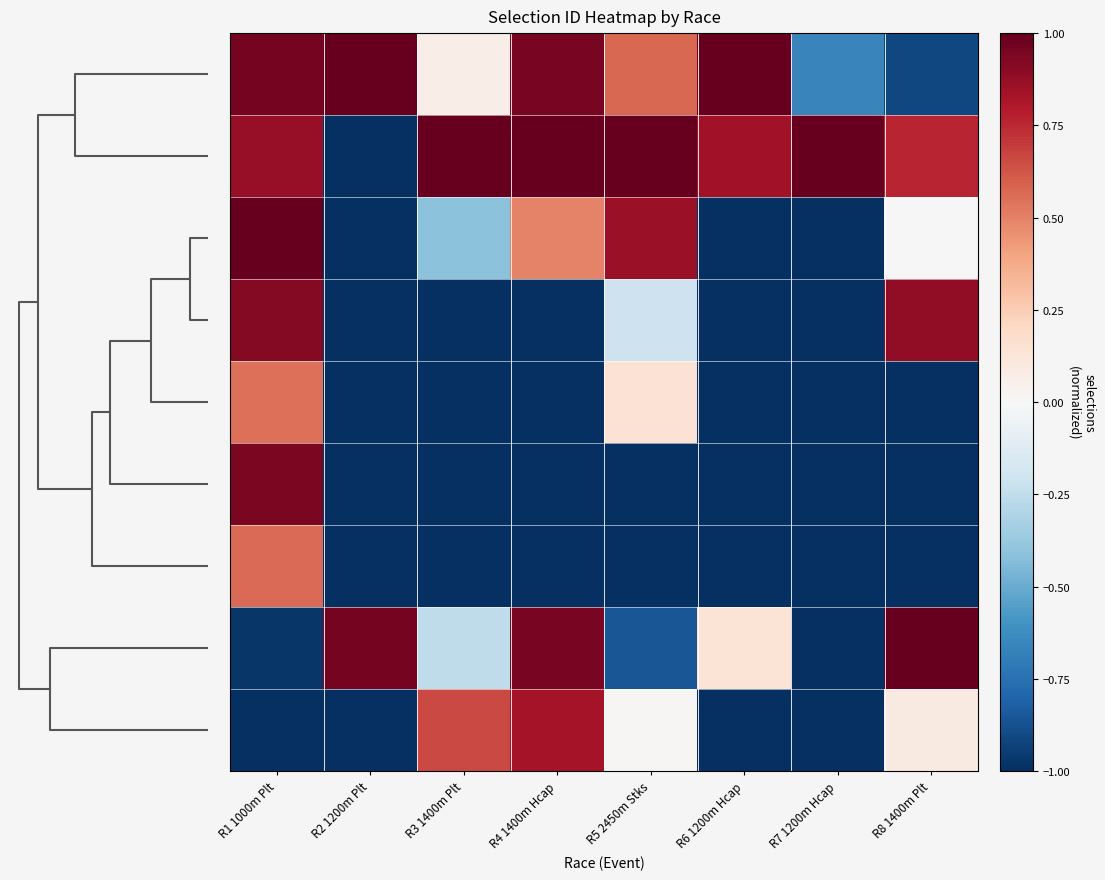

How many distinct data groups are displayed?

9